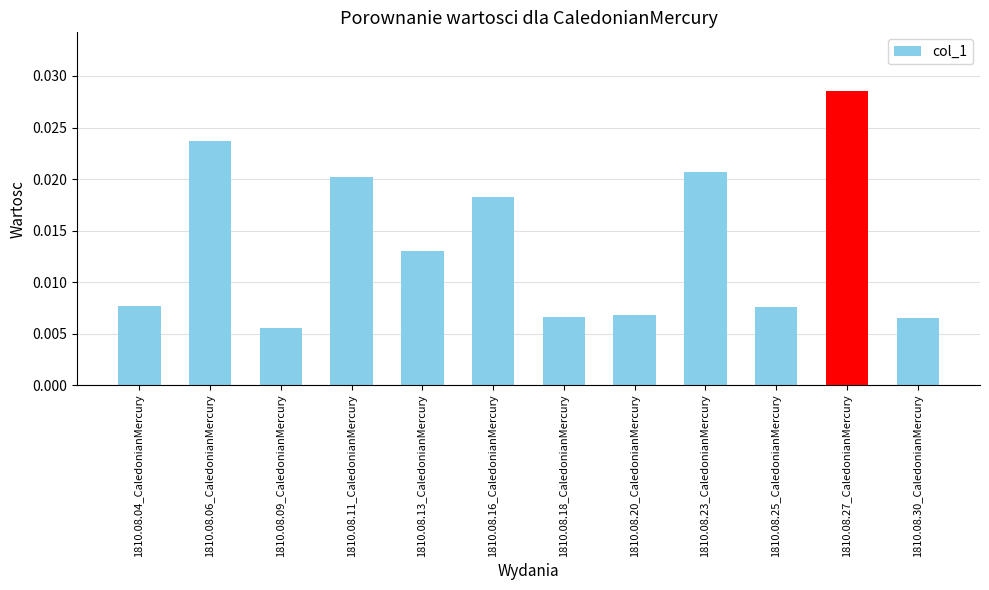

Which label corresponds to the largest value in the chart?

1810.08.27_CaledonianMercury